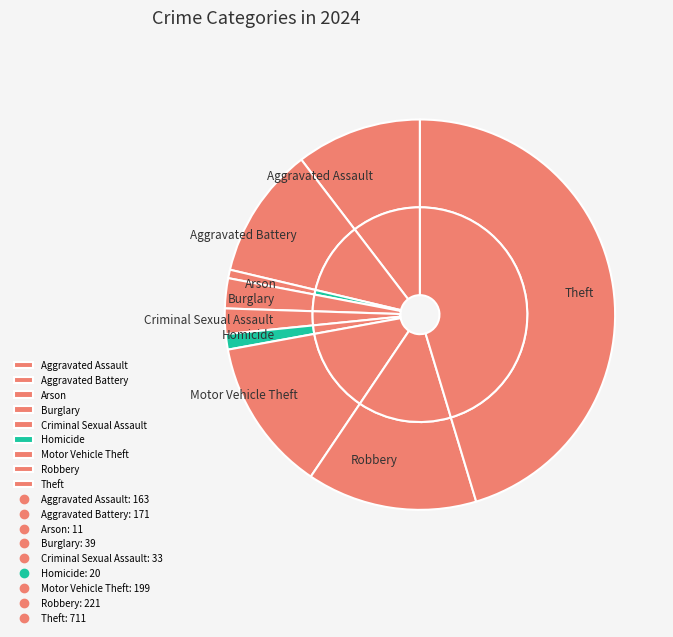

What is the change in value from Aggravated Assault to Robbery?

+58